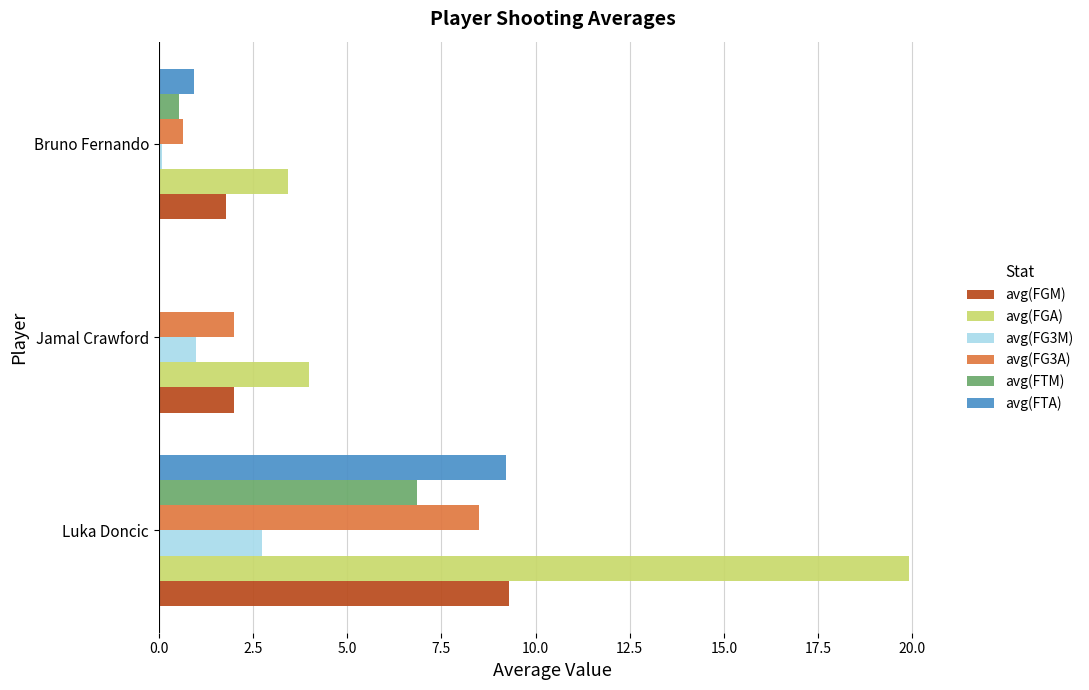

Is it true that avg(FTA) equals -6.3 at Jamal Crawford?

False